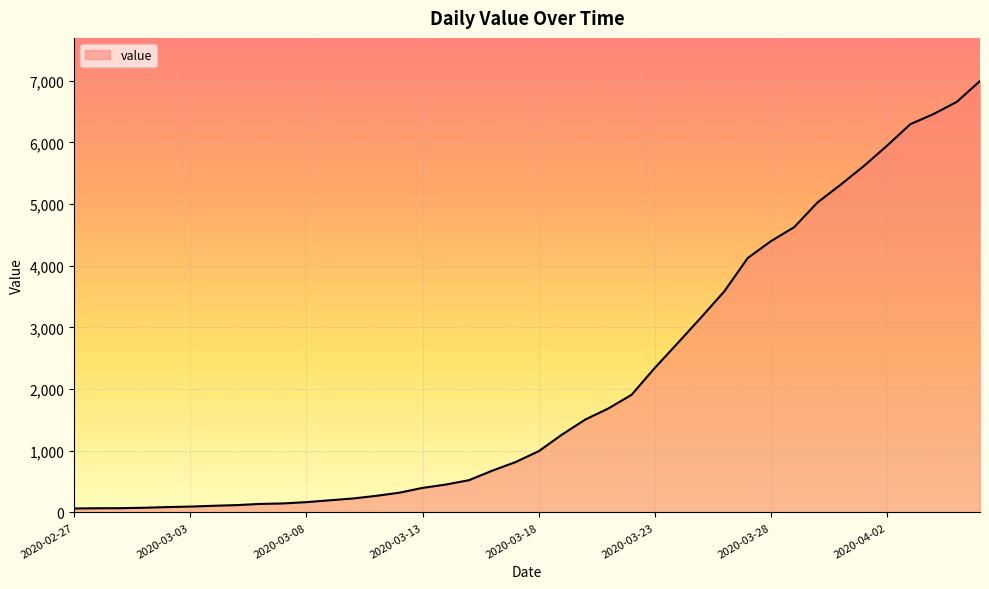

What is the greatest value displayed?

6995